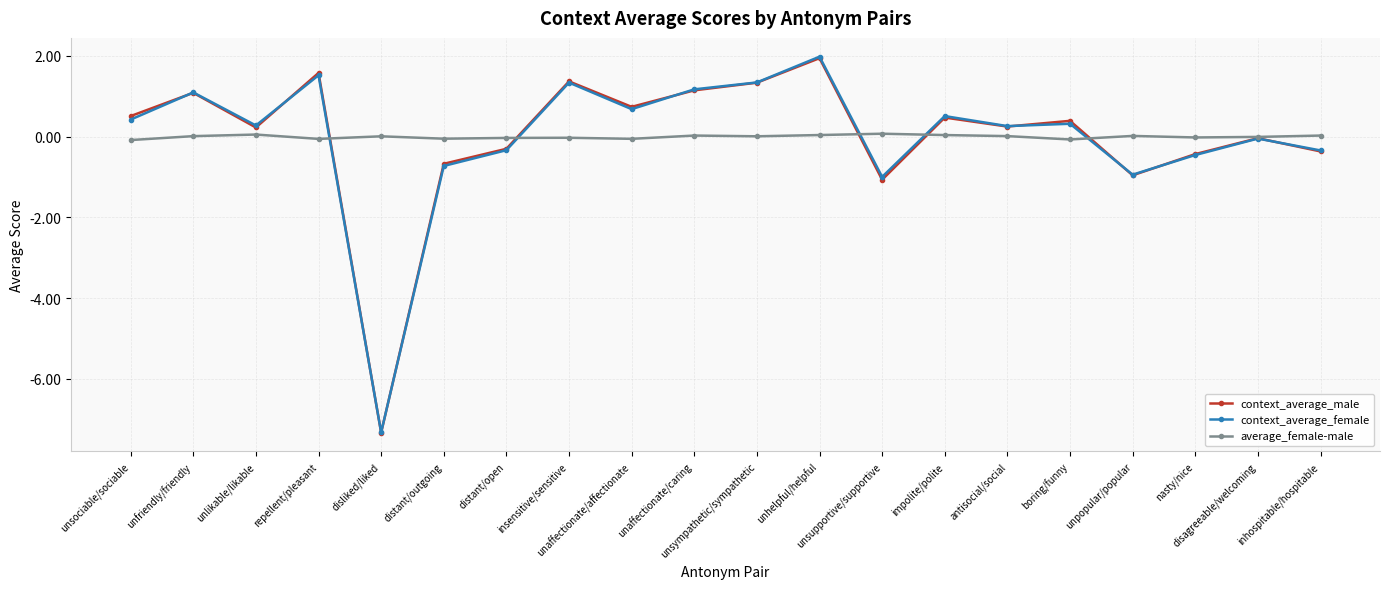

How many negative values does the context_average_female series have?

8